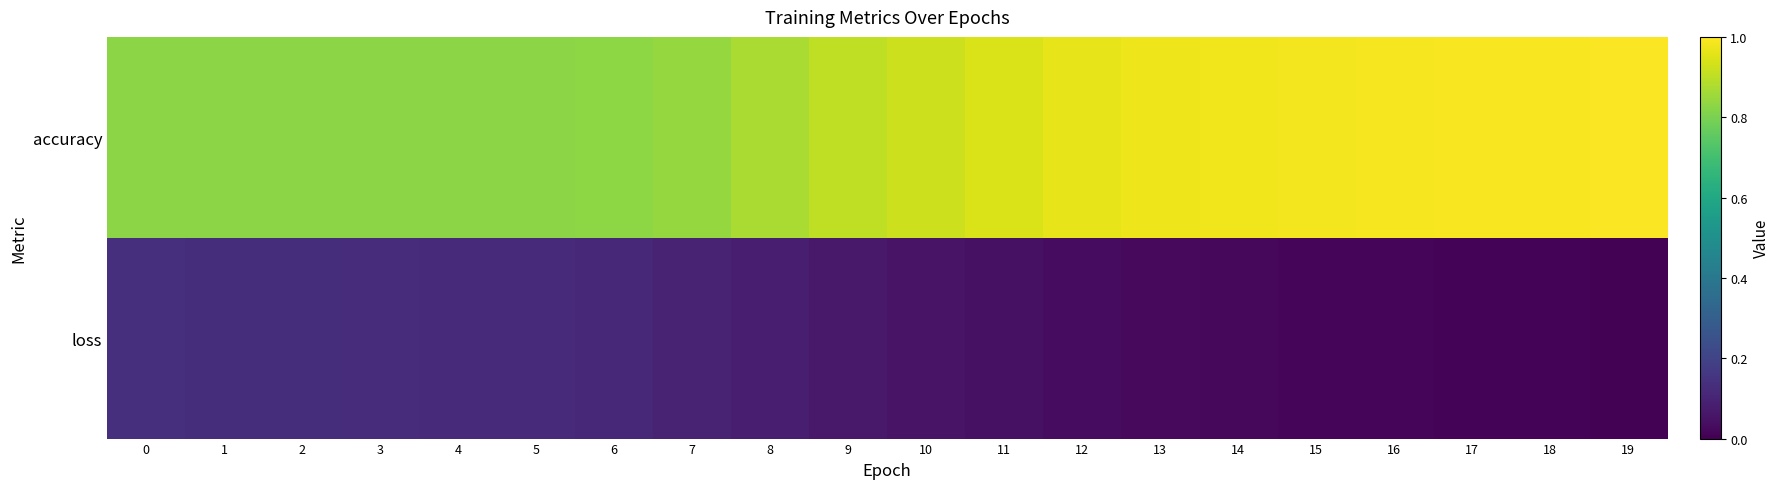

Reading left to right, list all the values displayed in this chart.

row_0: 0.8	0.8	0.8	0.8	0.8	0.8	0.8	0.8	0.9	0.9	0.9	0.9	1.0	1.0	1.0	1.0	1.0	1.0	1.0	1.0
row_1: 0.1	0.1	0.1	0.1	0.1	0.1	0.1	0.1	0.1	0.1	0.1	0.0	0.0	0.0	0.0	0.0	0.0	0.0	0.0	0.0